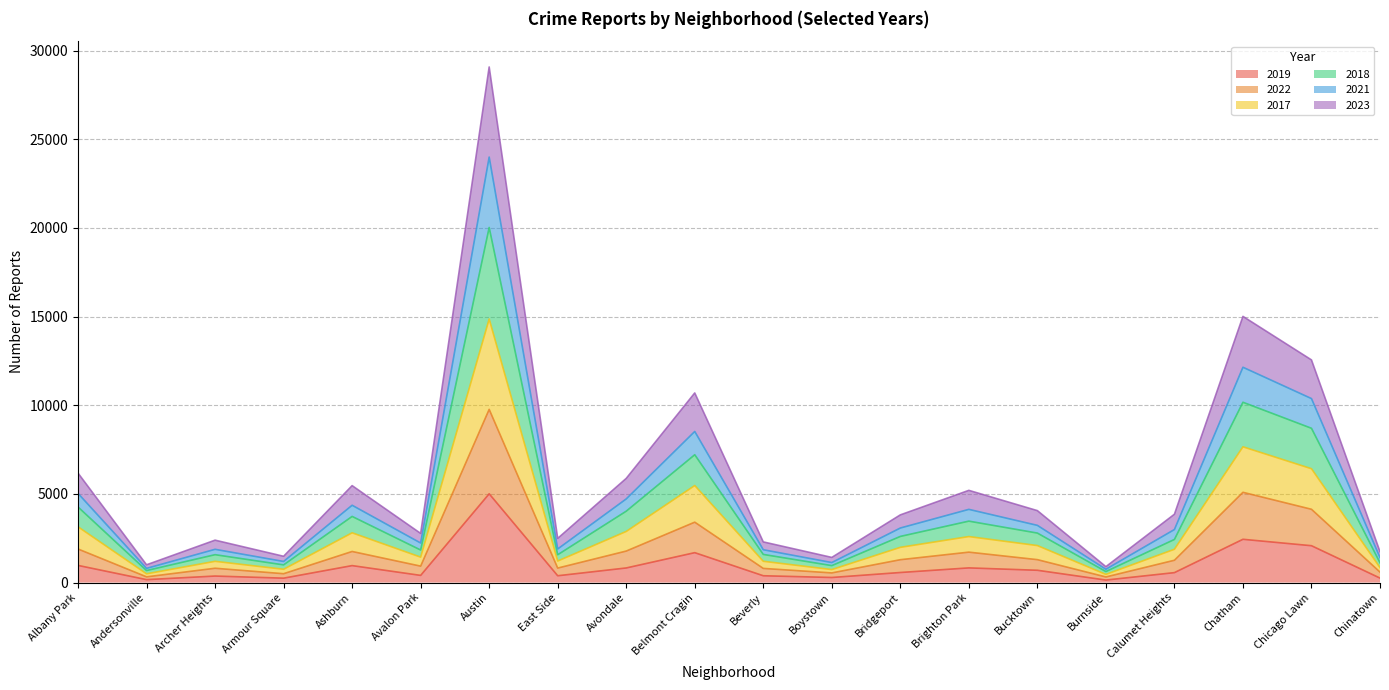

True or false: 2023 and 2021 intersect in this chart.

False